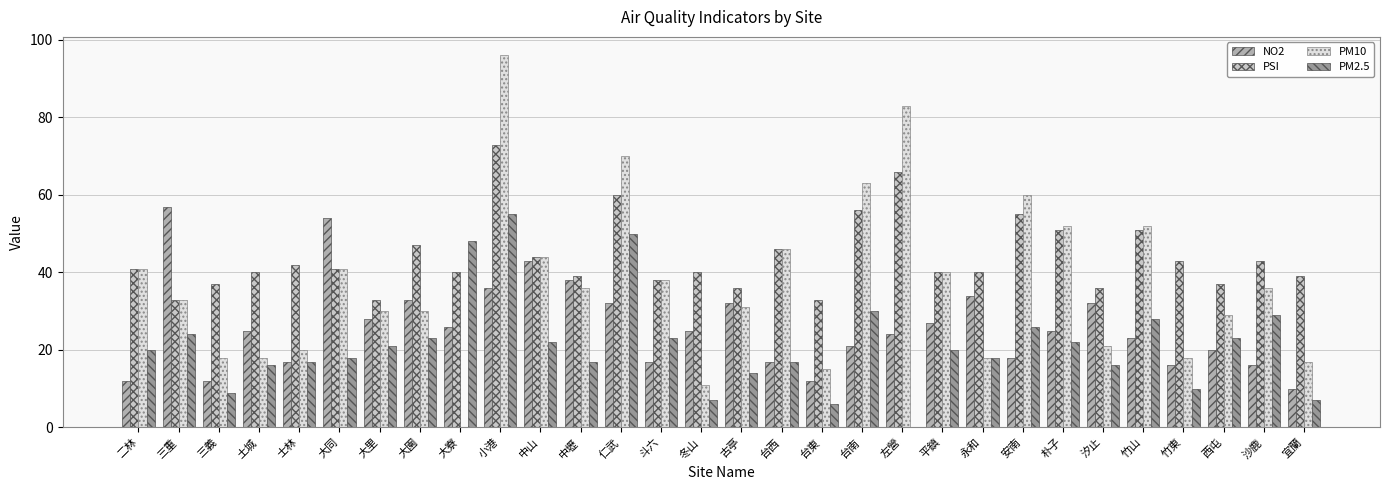

True or false: PSI has a value of 37 at 三義.

True